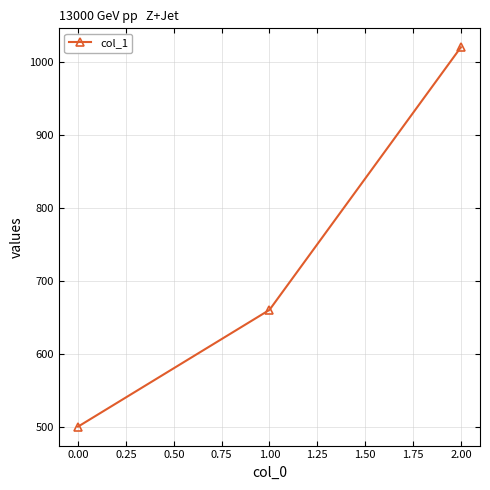

What is the difference between the second highest and minimum values?

160